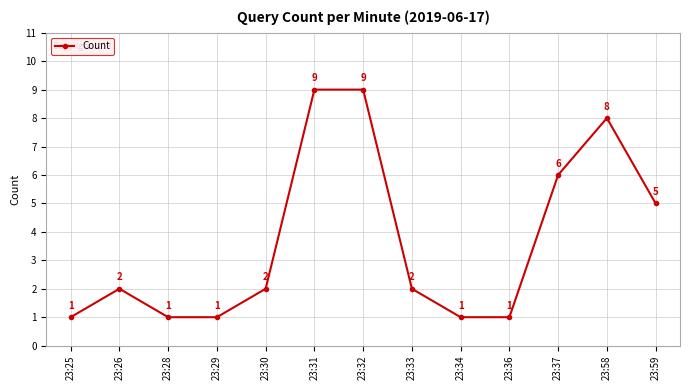

Reading right to left, transcribe all the data shown in this chart.

5	8	6	1	1	2	9	9	2	1	1	2	1